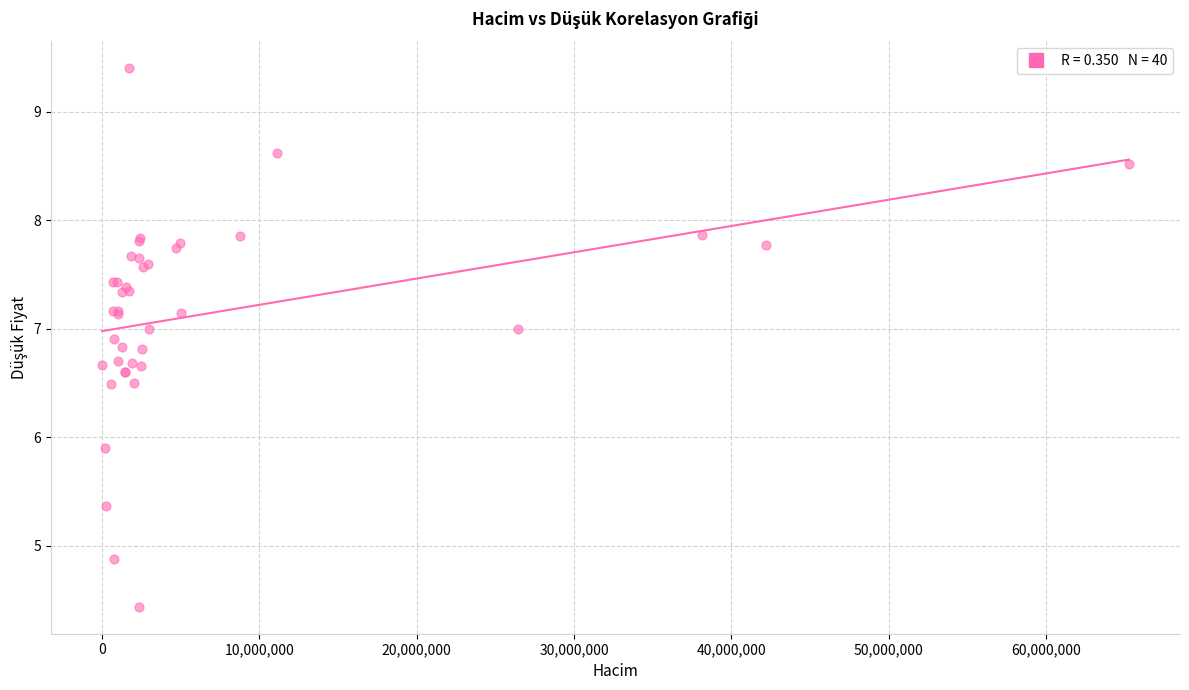

What Y value in the scatter plot is closest to 6?

5.9